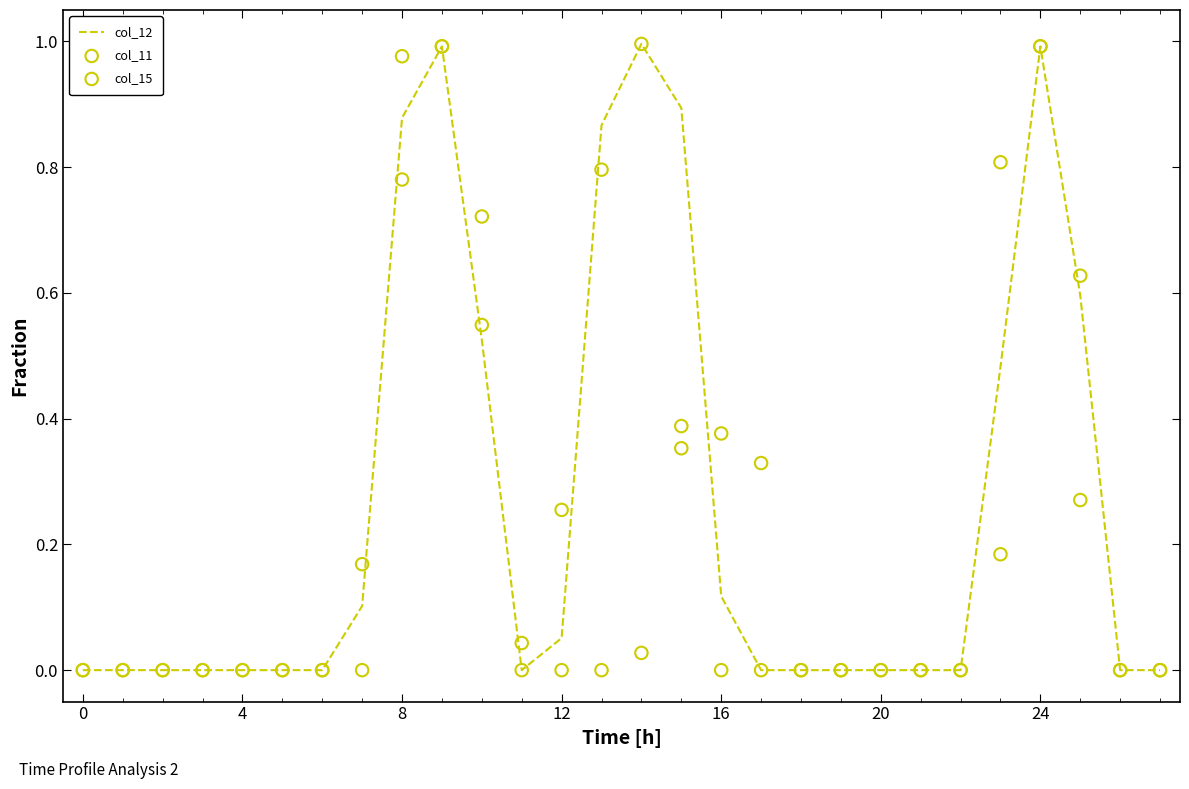

Which series reaches the minimum Y coordinate?

col_12